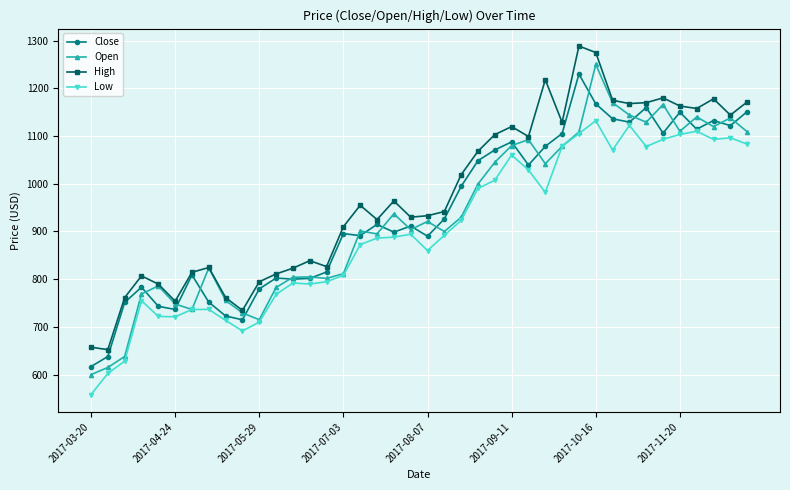

What is the lowest value of the High series?

652.3